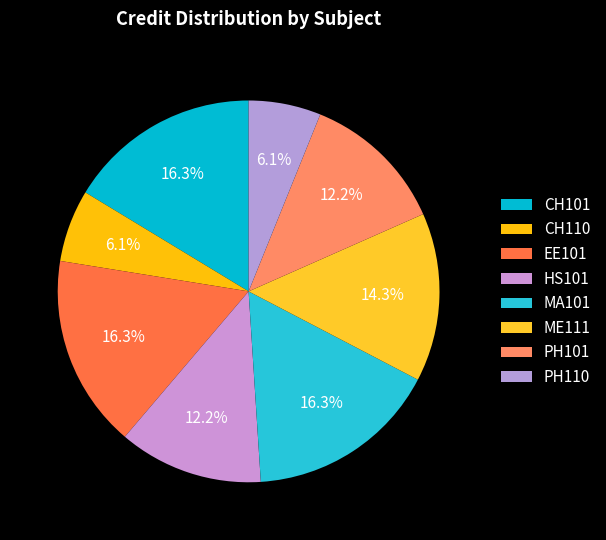

Which category has the biggest portion of the pie?

CH101